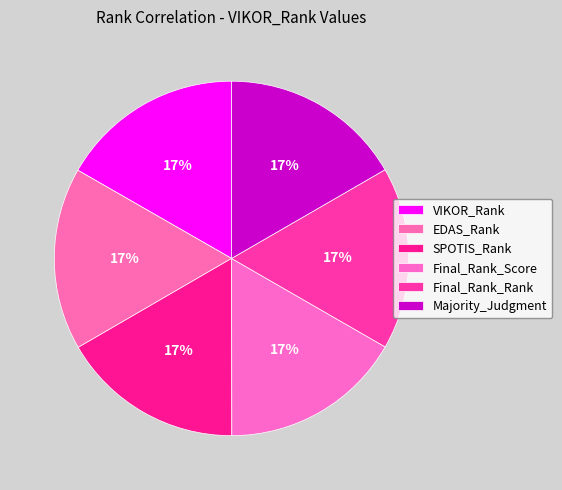

What is the ratio of the value at EDAS_Rank to the value at VIKOR_Rank?

1.0